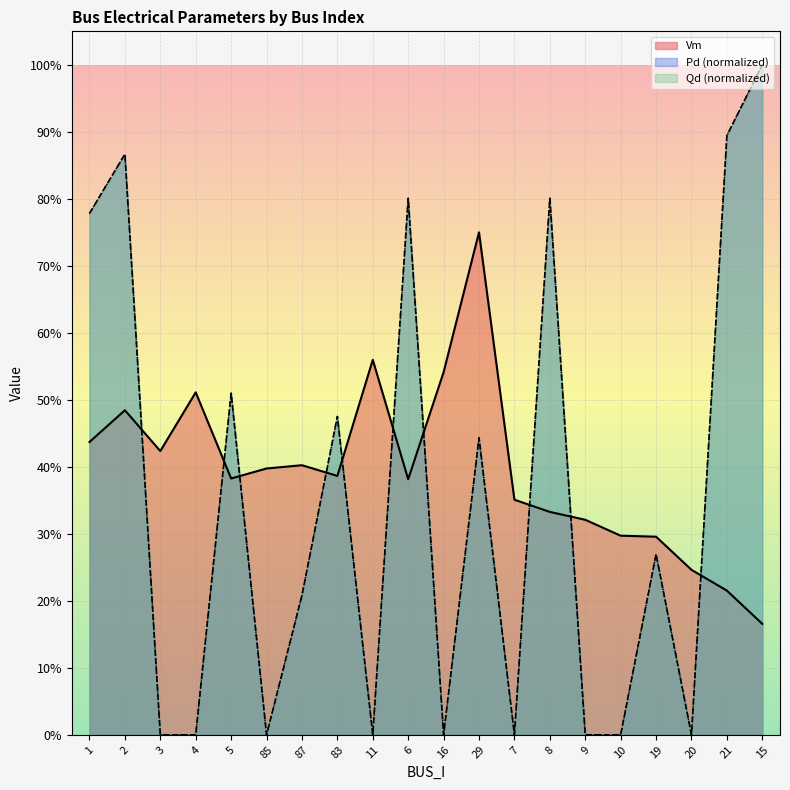

At which category does Qd reach its first local peak?

2